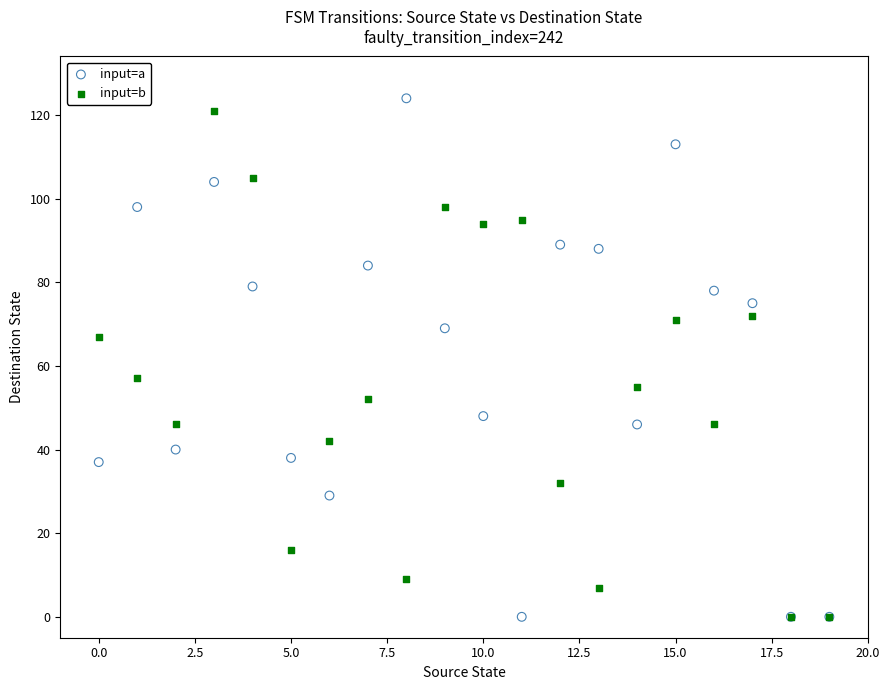

Which series reaches the maximum Y coordinate?

input=a